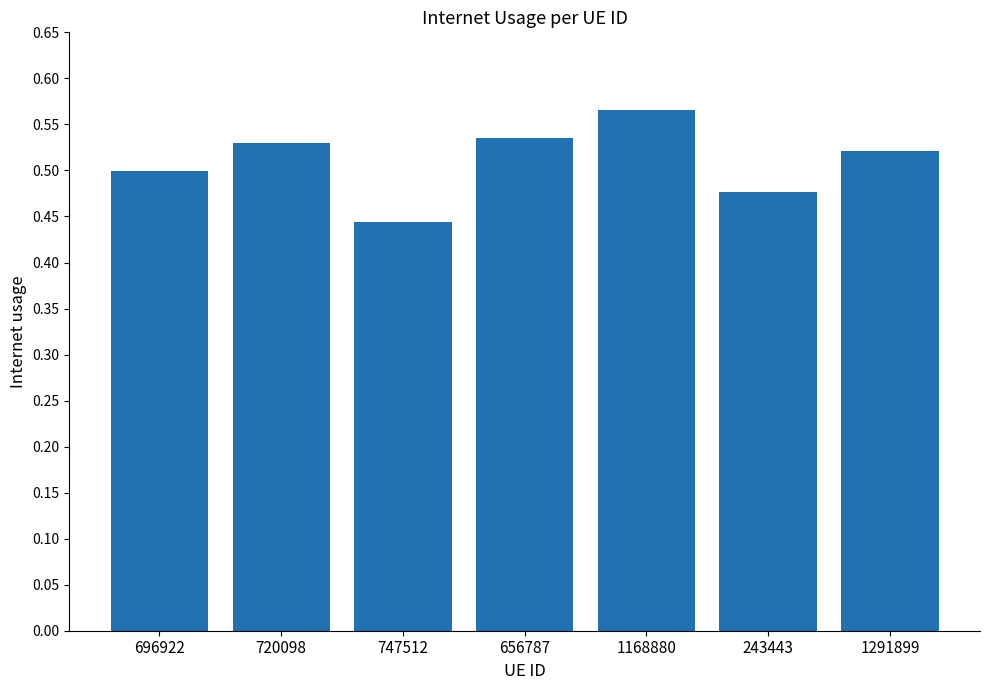

The value at 1291899 is 0.5. True or false?

True